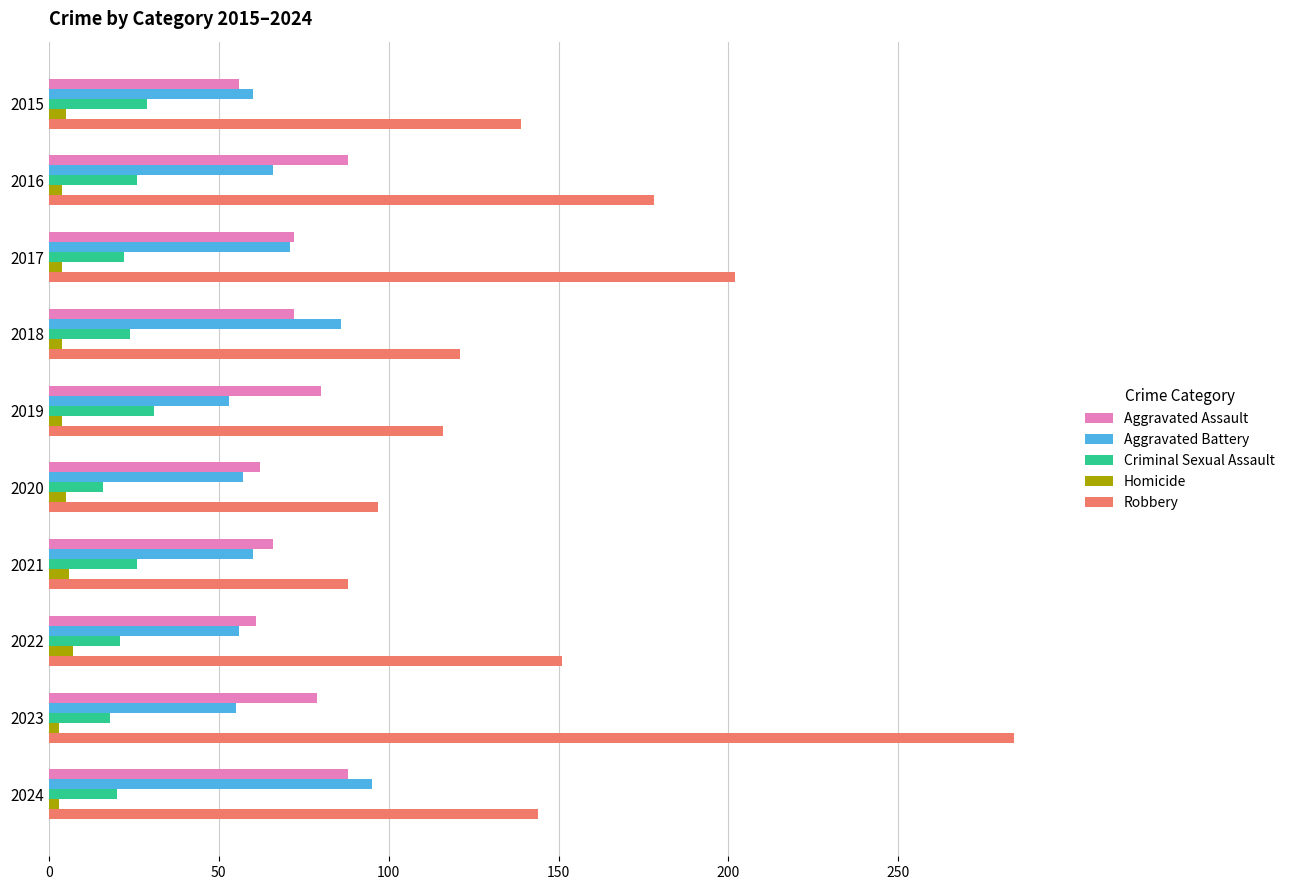

At which category is the sum across all series the highest?

2023